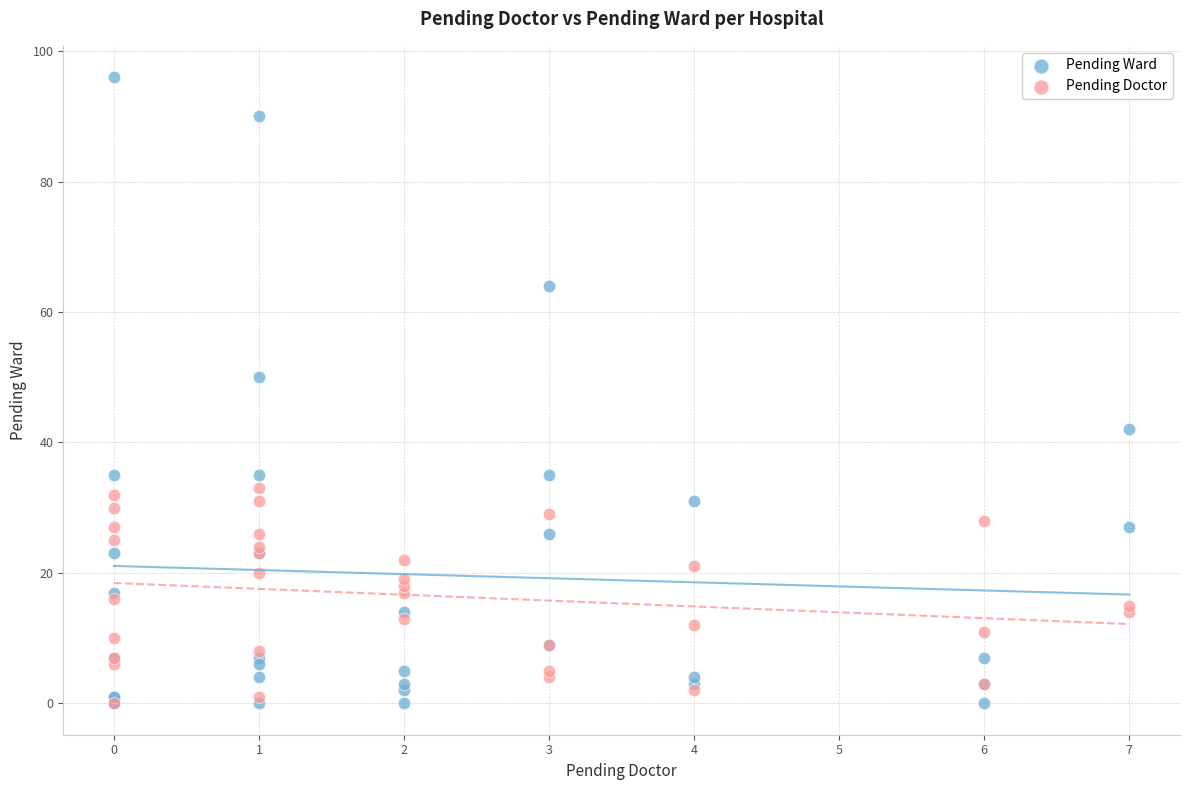

In the Pending Ward series, what Y value is closest to 48?

50